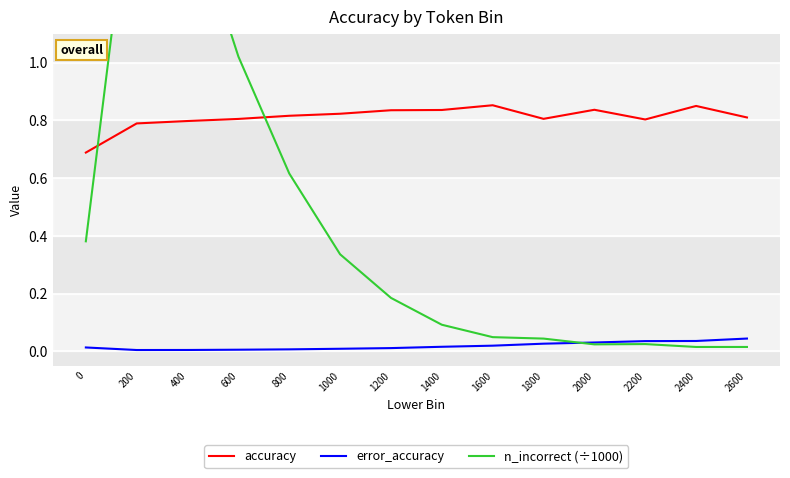

True or false: accuracy has more than 0 interior local peaks.

True